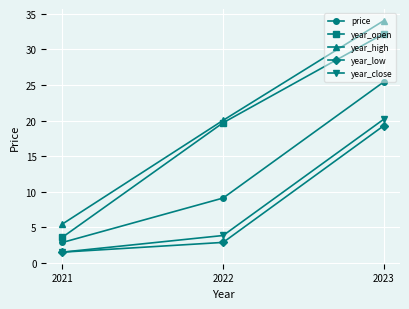

What is the value of the price point at the 3rd from the left?

25.4